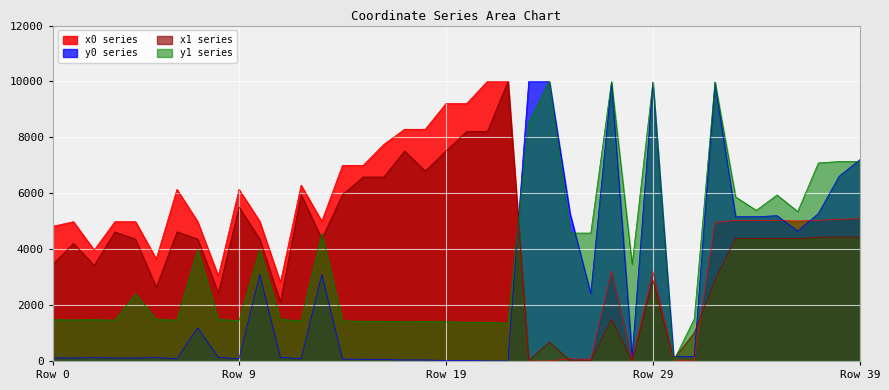

List the series in order of their overall mean, highest first.

x0 series, x1 series, y1 series, y0 series